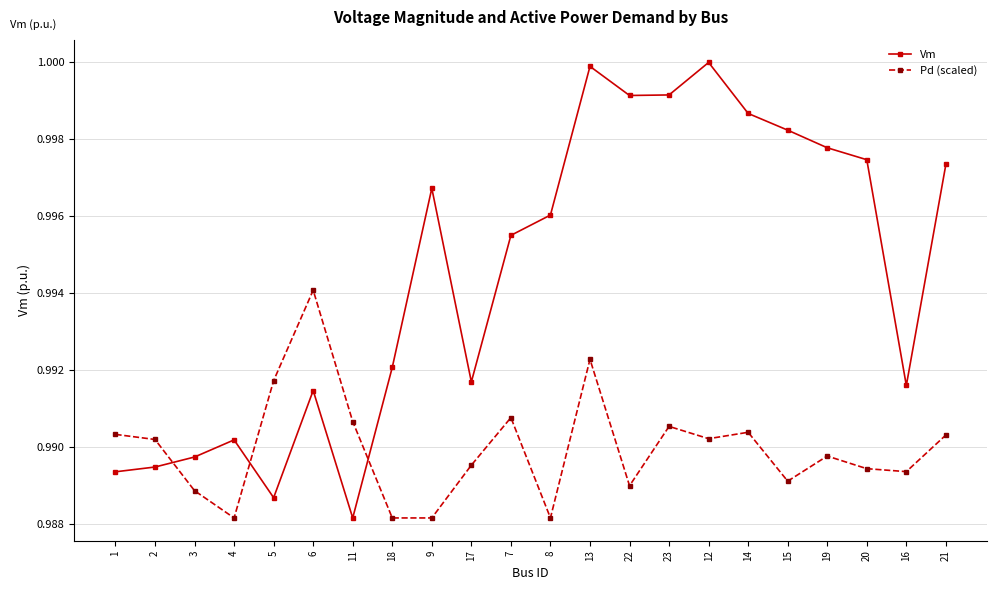

How many Pd (scaled) values are between 0 and 1?

22